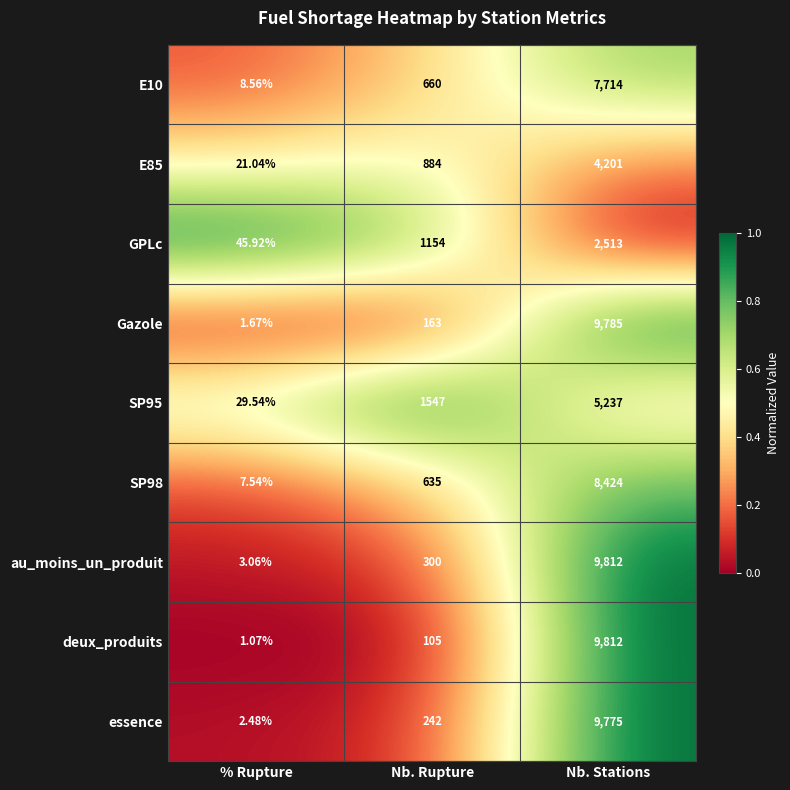

Count the number of categories in the chart.

3